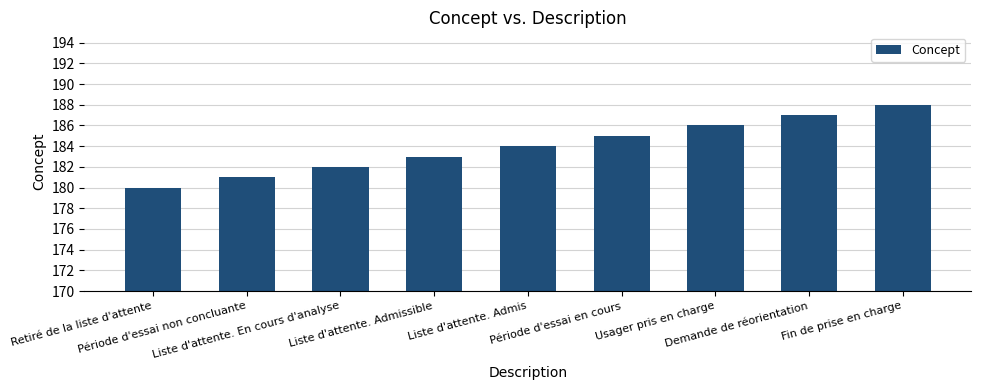

What is the label of the 9th bar from the left?

Fin de prise en charge